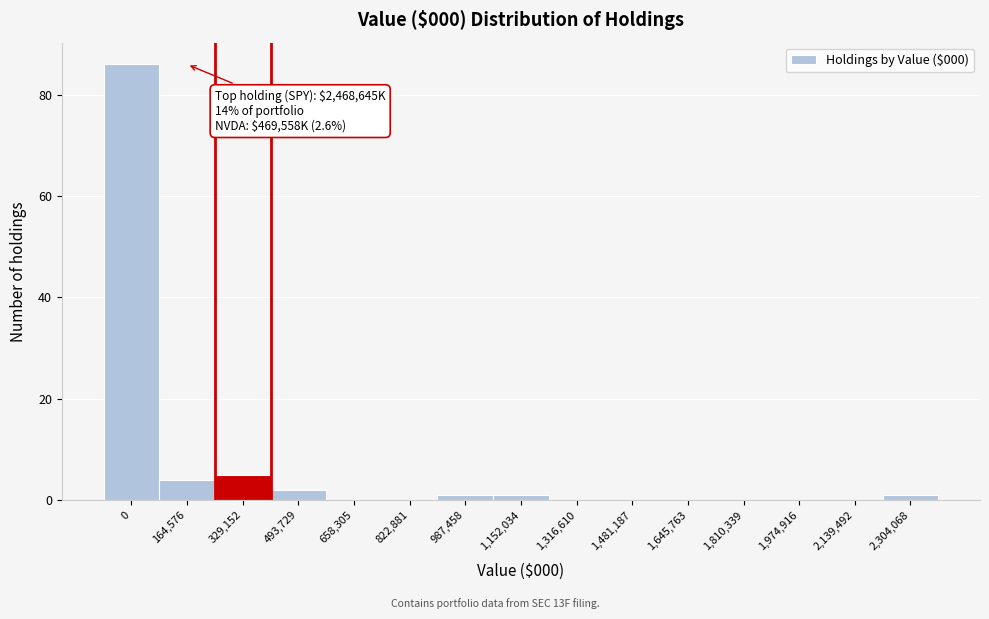

Reading left to right, extract all data points from this chart.

0=86	164,576=4	329,152=5	493,729=2	658,305=0	822,881=0	987,458=1	1,152,034=1	1,316,610=0	1,481,187=0	1,645,763=0	1,810,339=0	1,974,916=0	2,139,492=0	2,304,068=1